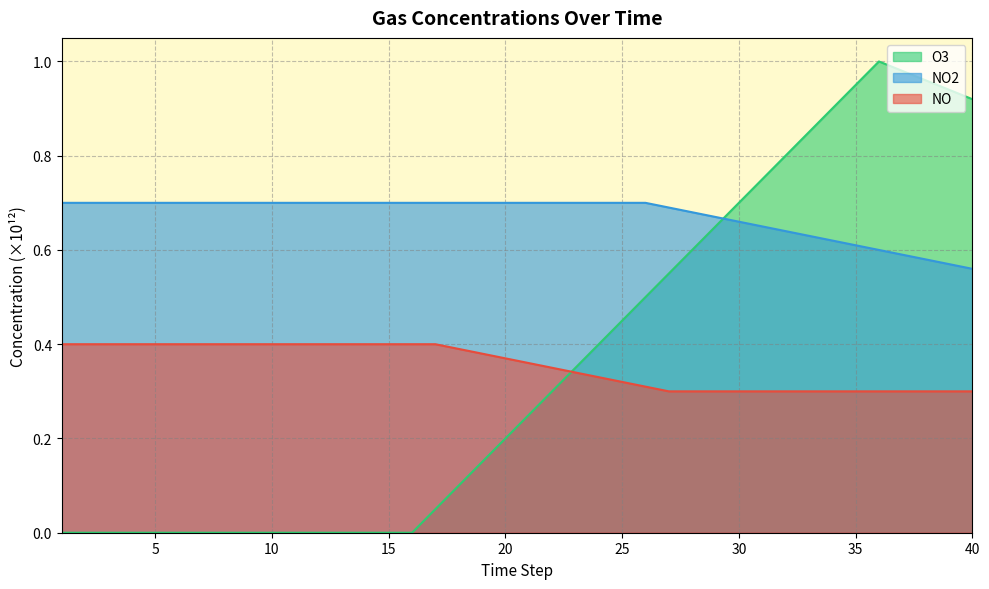

Reading left to right, what are all the values shown in this chart?

NO: 1=0.4	2=0.4	3=0.4	4=0.4	5=0.4	6=0.4	7=0.4	8=0.4	9=0.4	10=0.4	11=0.4	12=0.4	13=0.4	14=0.4	15=0.4	16=0.4	17=0.4	18=0.4	19=0.4	20=0.4	21=0.4	22=0.3	23=0.3	24=0.3	25=0.3	26=0.3	27=0.3	28=0.3	29=0.3	30=0.3	31=0.3	32=0.3	33=0.3	34=0.3	35=0.3	36=0.3	37=0.3	38=0.3	39=0.3	40=0.3
NO2: 1=0.7	2=0.7	3=0.7	4=0.7	5=0.7	6=0.7	7=0.7	8=0.7	9=0.7	10=0.7	11=0.7	12=0.7	13=0.7	14=0.7	15=0.7	16=0.7	17=0.7	18=0.7	19=0.7	20=0.7	21=0.7	22=0.7	23=0.7	24=0.7	25=0.7	26=0.7	27=0.7	28=0.7	29=0.7	30=0.7	31=0.7	32=0.6	33=0.6	34=0.6	35=0.6	36=0.6	37=0.6	38=0.6	39=0.6	40=0.6
O3: 1=0.0	2=0.0	3=0.0	4=0.0	5=0.0	6=0.0	7=0.0	8=0.0	9=0.0	10=0.0	11=0.0	12=0.0	13=0.0	14=0.0	15=0.0	16=0.0	17=0.1	18=0.1	19=0.1	20=0.2	21=0.2	22=0.3	23=0.3	24=0.4	25=0.5	26=0.5	27=0.6	28=0.6	29=0.7	30=0.7	31=0.8	32=0.8	33=0.8	34=0.9	35=0.9	36=1.0	37=1.0	38=1.0	39=0.9	40=0.9